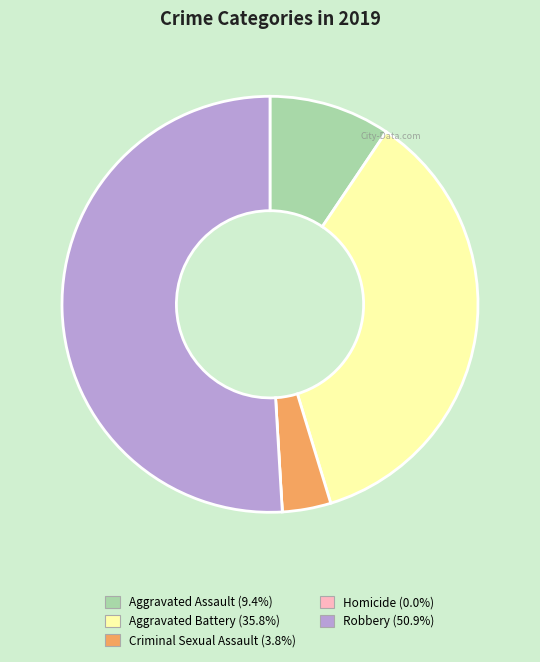

The Robbery slice represents 51% of the pie. True or false?

True